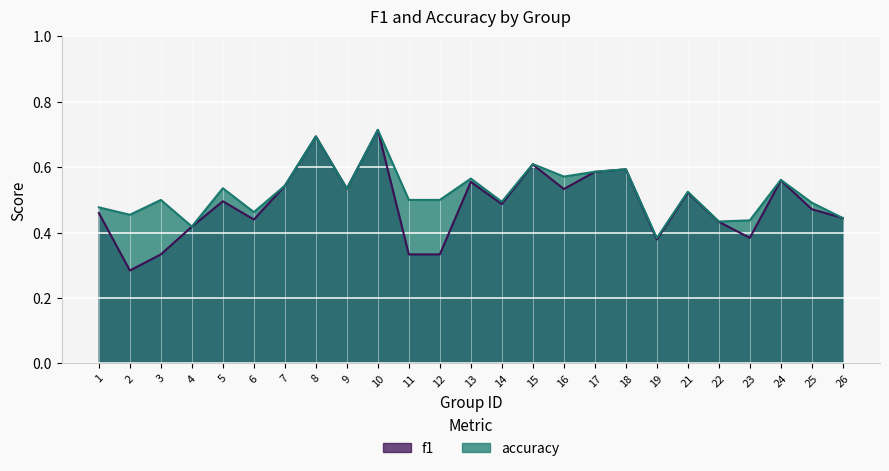

What is the total value across all series at 10?

1.4